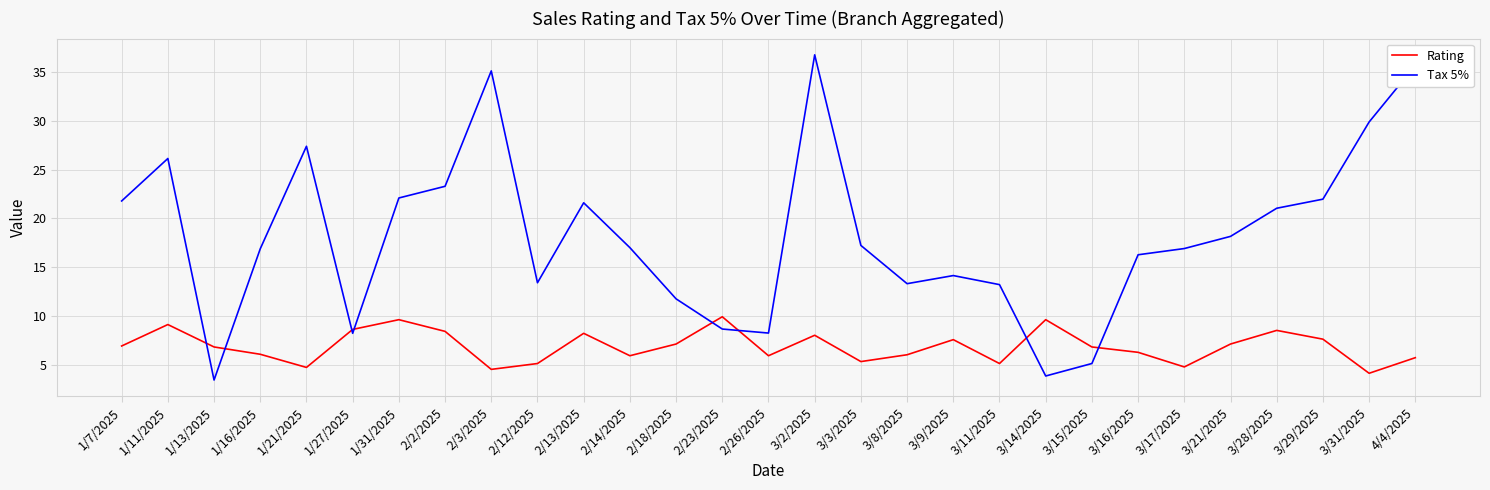

Between which two adjacent categories do Rating and Tax 5% first intersect?

1/11/2025 and 1/13/2025